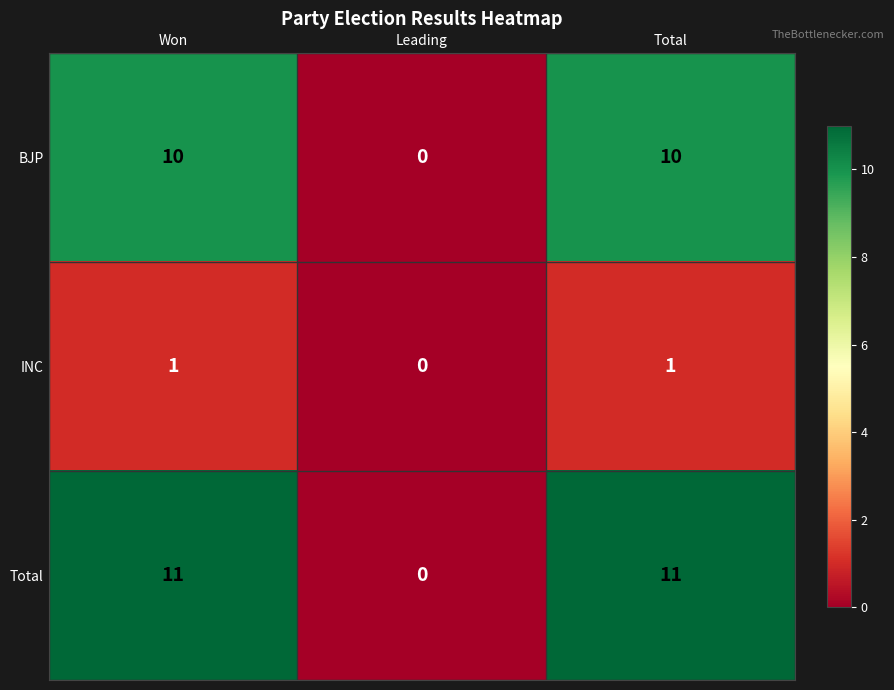

Which series has the largest total across all categories?

Total